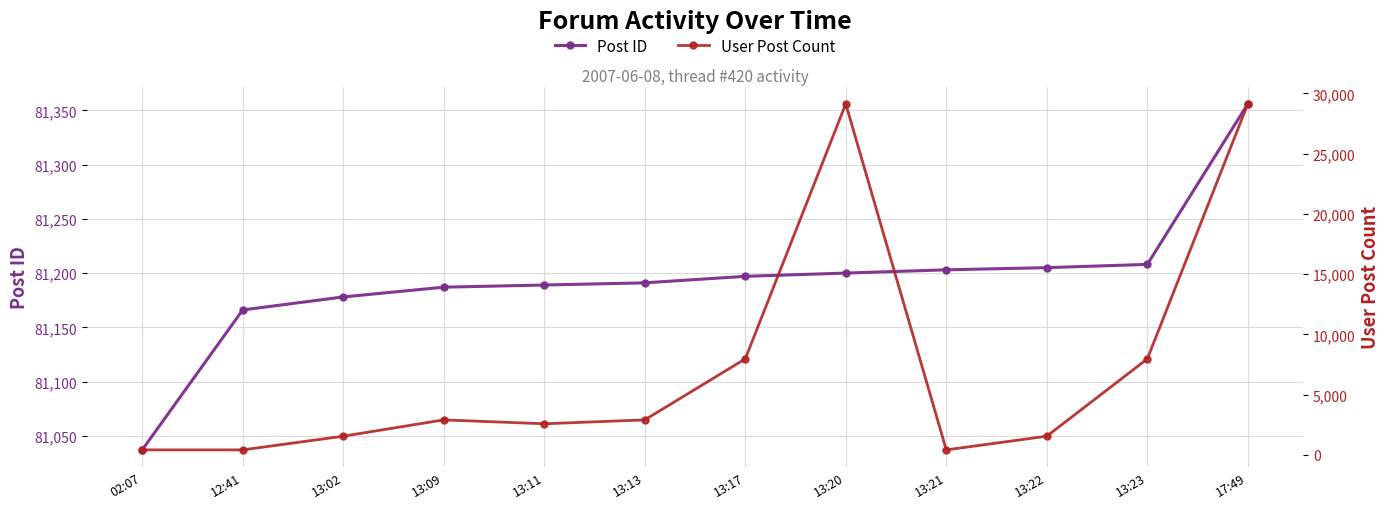

What is the spread (max minus min) of values at 02:07?

80617